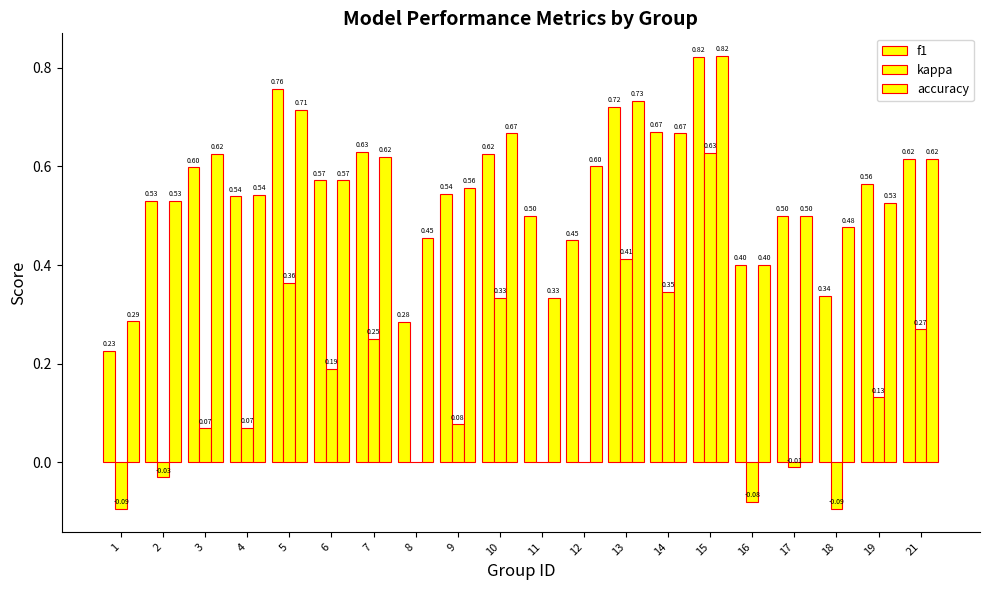

Reading left to right, list all the values displayed in this chart.

f1: 0.2	0.5	0.6	0.5	0.8	0.6	0.6	0.3	0.5	0.6	0.5	0.5	0.7	0.7	0.8	0.4	0.5	0.3	0.6	0.6
kappa: -0.1	-0.0	0.1	0.1	0.4	0.2	0.2	0.0	0.1	0.3	0.0	0.0	0.4	0.3	0.6	-0.1	-0.0	-0.1	0.1	0.3
accuracy: 0.3	0.5	0.6	0.5	0.7	0.6	0.6	0.5	0.6	0.7	0.3	0.6	0.7	0.7	0.8	0.4	0.5	0.5	0.5	0.6